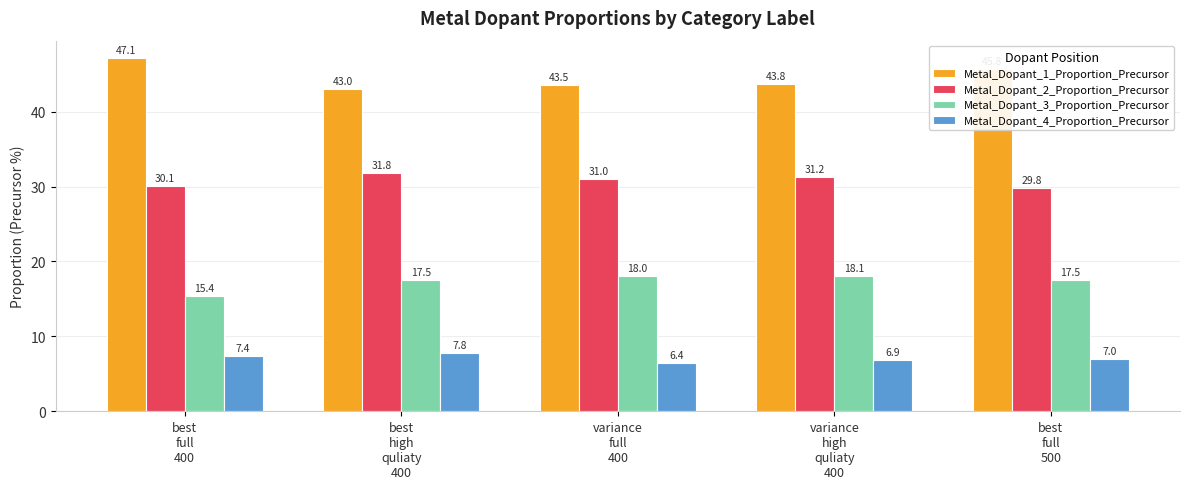

What is the label of the 1st bar from the right?

best
full
500